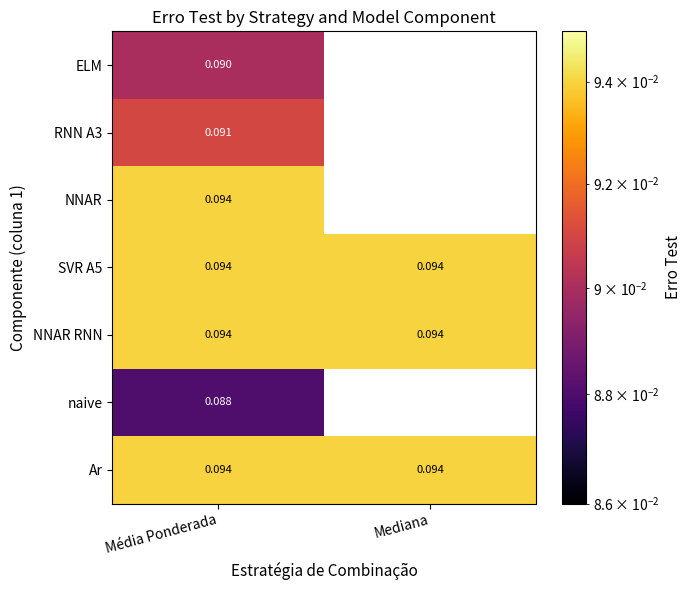

The naive series shows 0.1 at Média Ponderada. True or false?

True